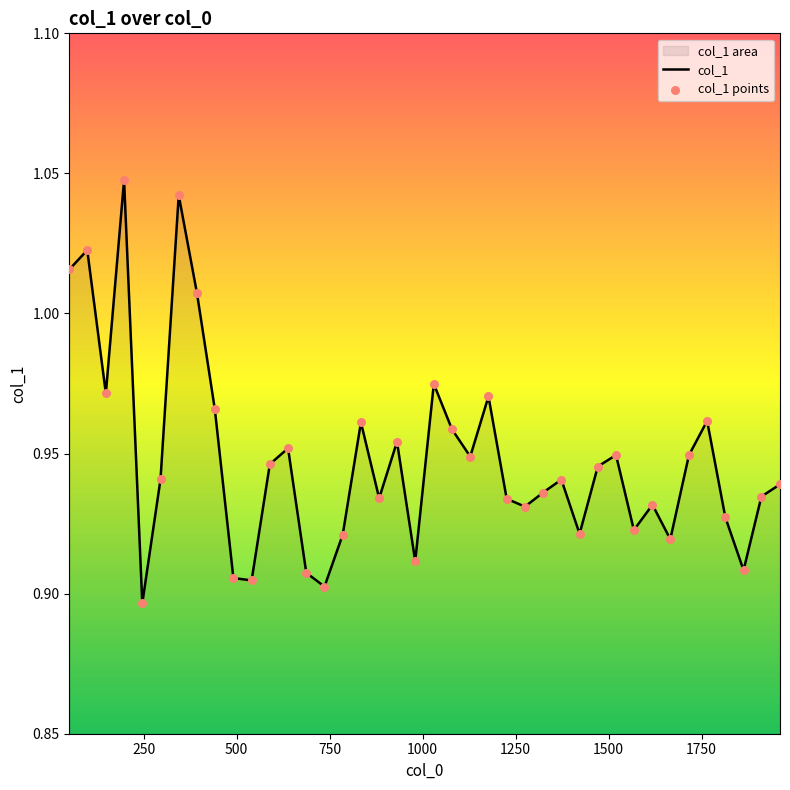

Which series has the largest total across all categories?

col_1